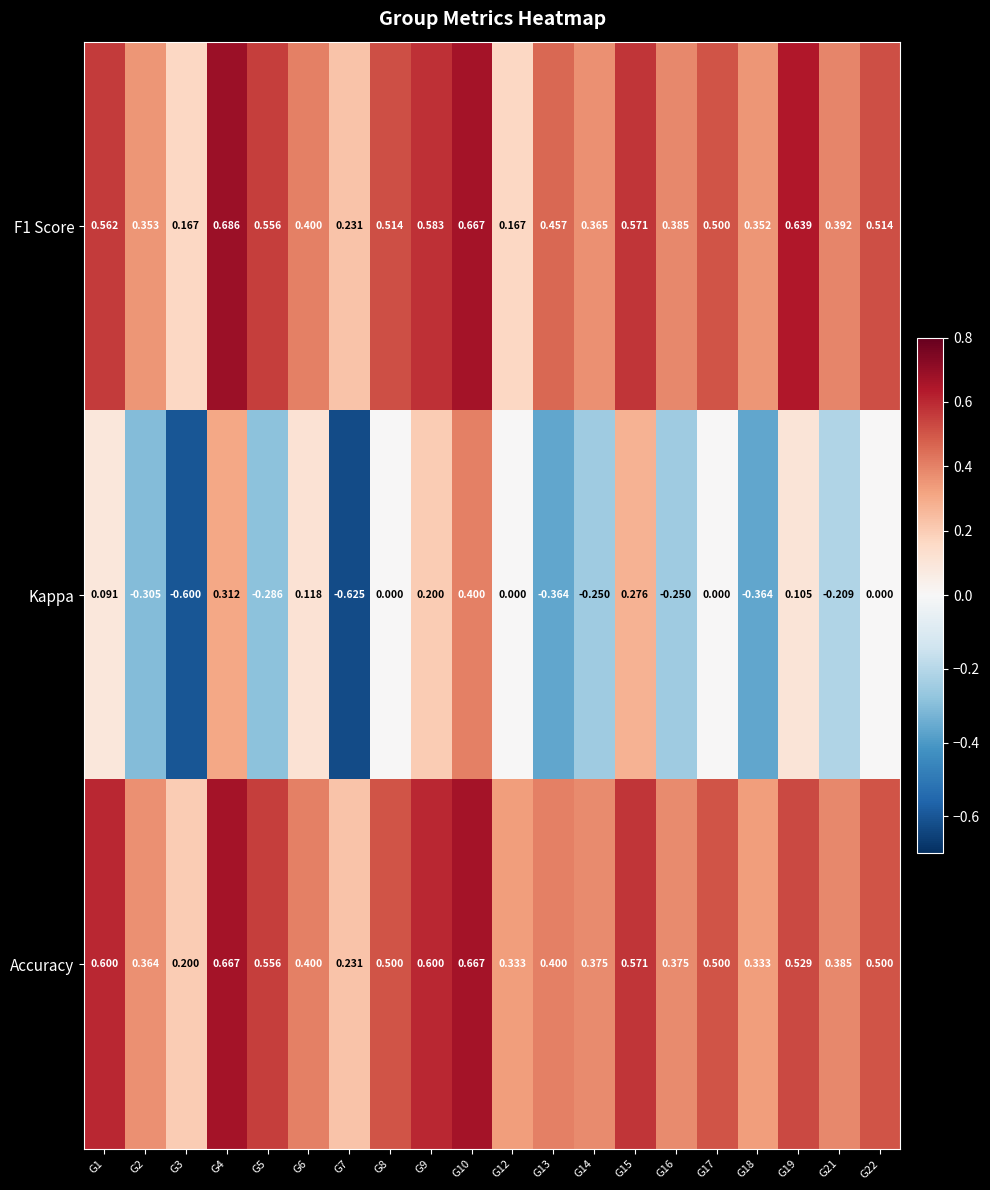

Count the number of categories in the chart.

20